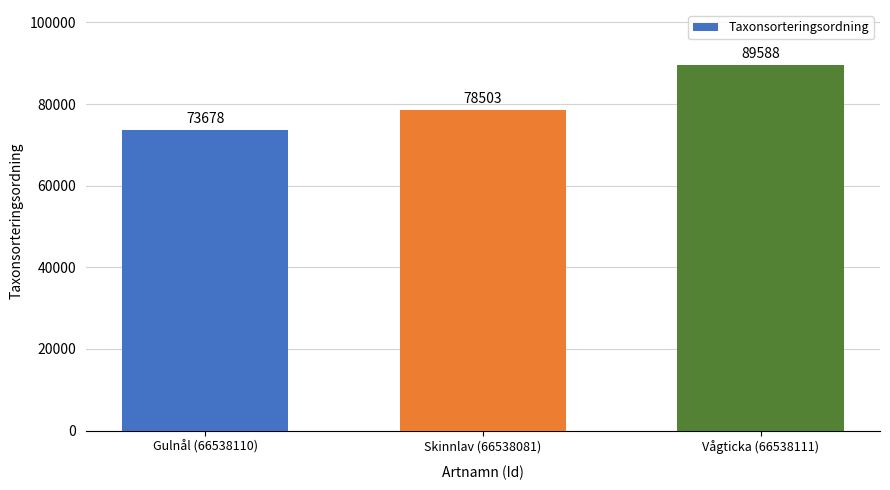

What is the difference between the second highest and minimum values?

4825